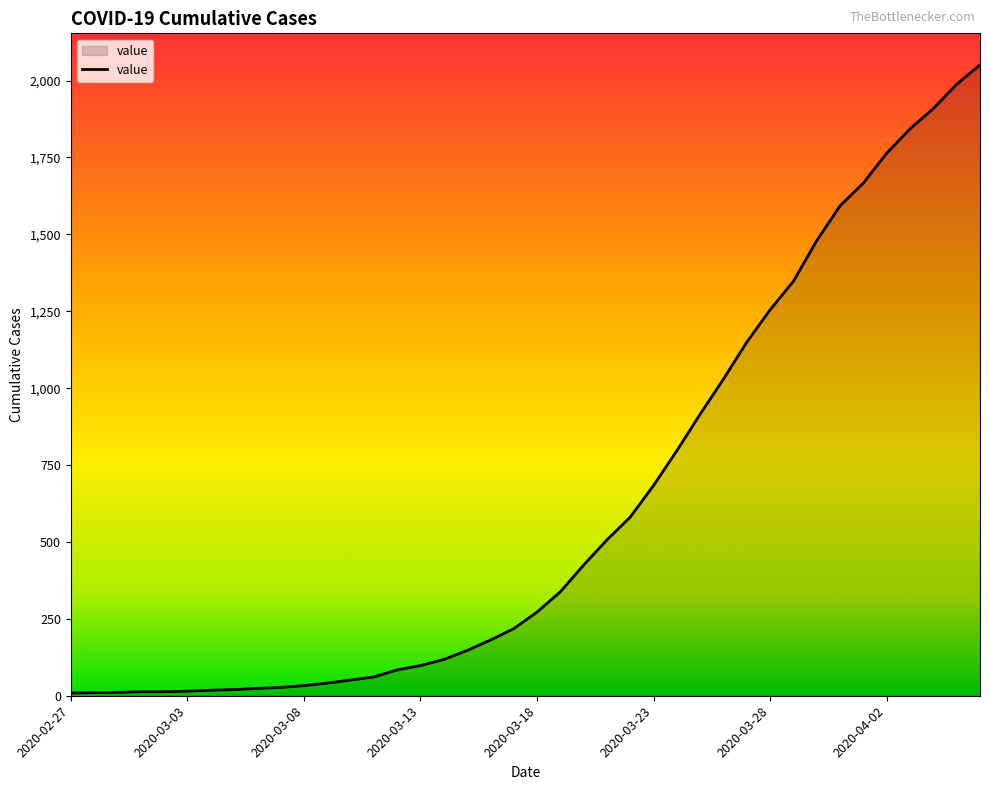

What is the difference between the maximum and minimum values?

2042